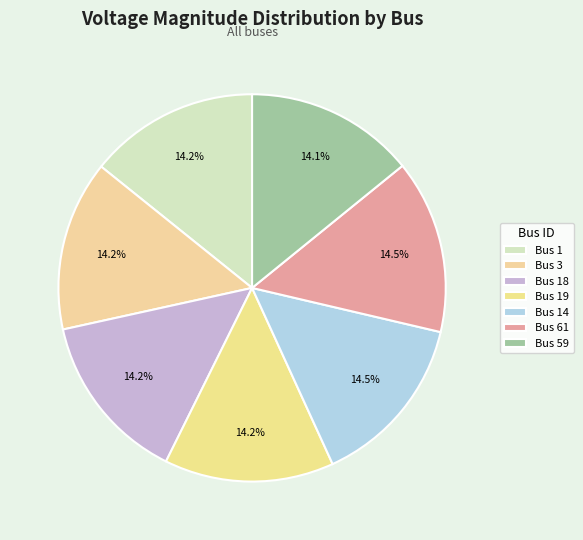

Does any single category account for the majority?

No